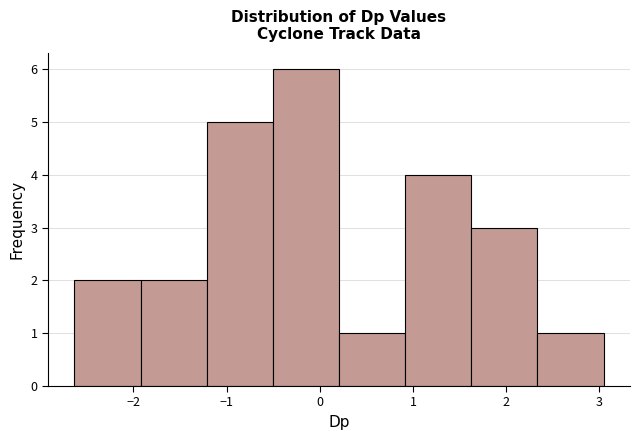

How tall is the bar that spans 2.3 to 3.0 on the x-axis? Neither the bar edges nor the heights are printed on the chart, so give them approximately, as read against the axes.

1